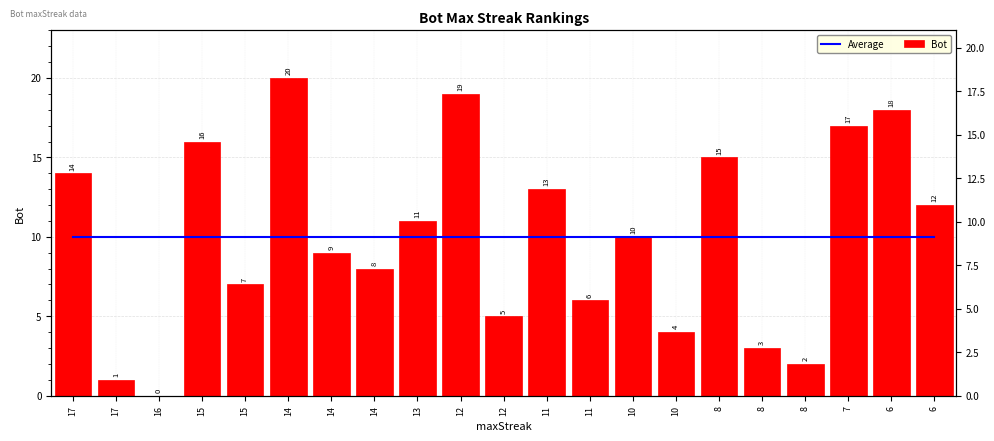

Reading left to right, extract all data points from this chart.

Average: 10	10	10	10	10	10	10	10	10	10	10	10	10	10	10	10	10	10	10	10	10
Bot: 14	1	0	16	7	20	9	8	11	19	5	13	6	10	4	15	3	2	17	18	12